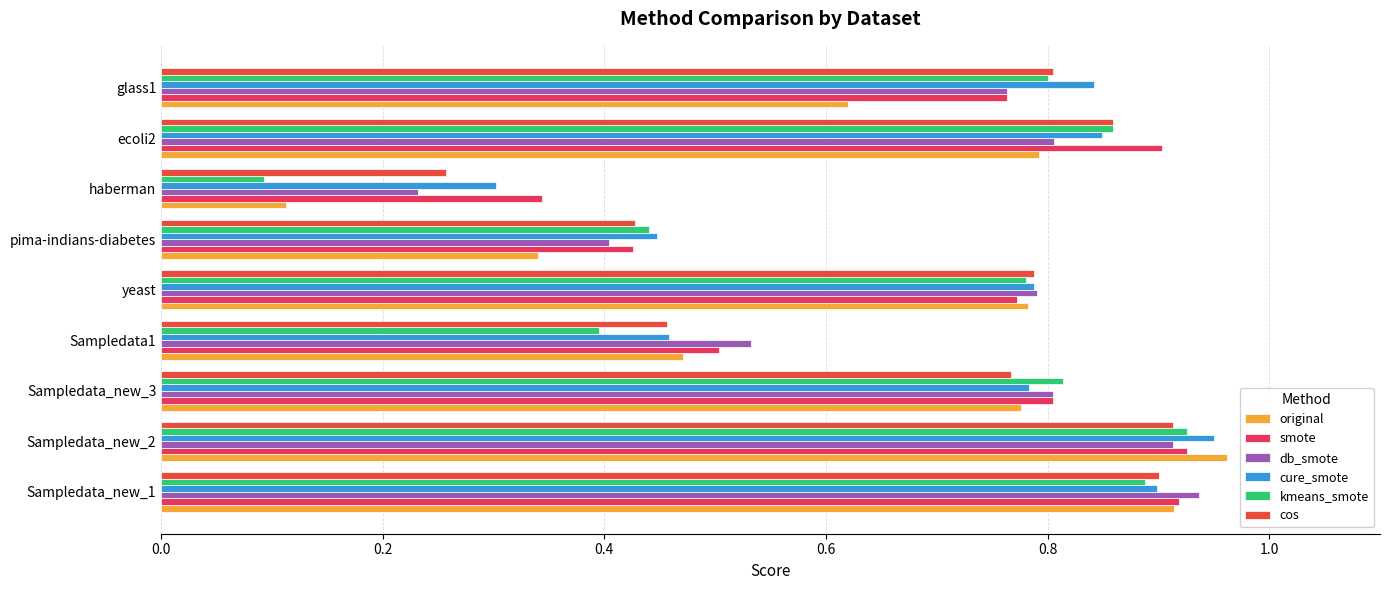

Which category has the highest value across all series?

Sampledata_new_2